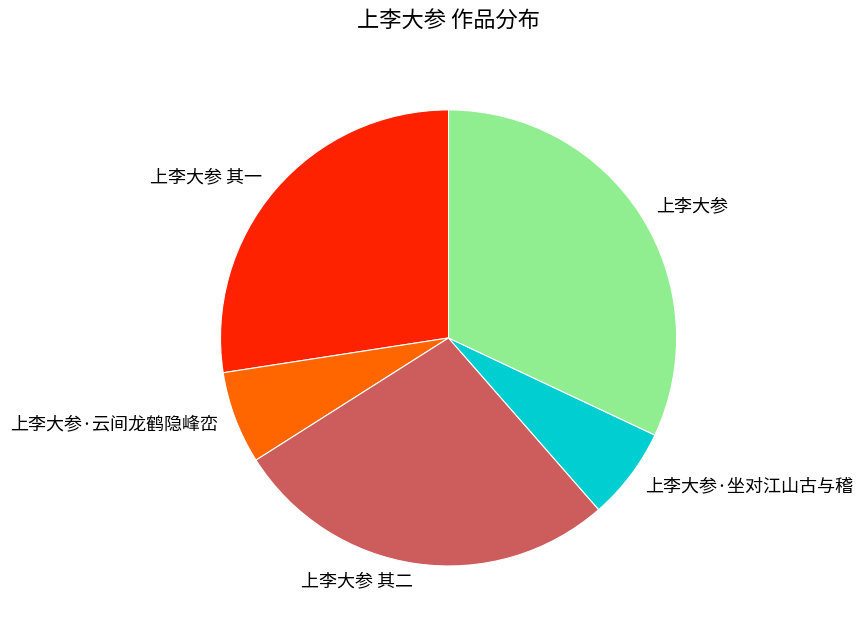

Is it true that 上李大参·云间龙鹤隐峰峦 is 7% of the pie?

True